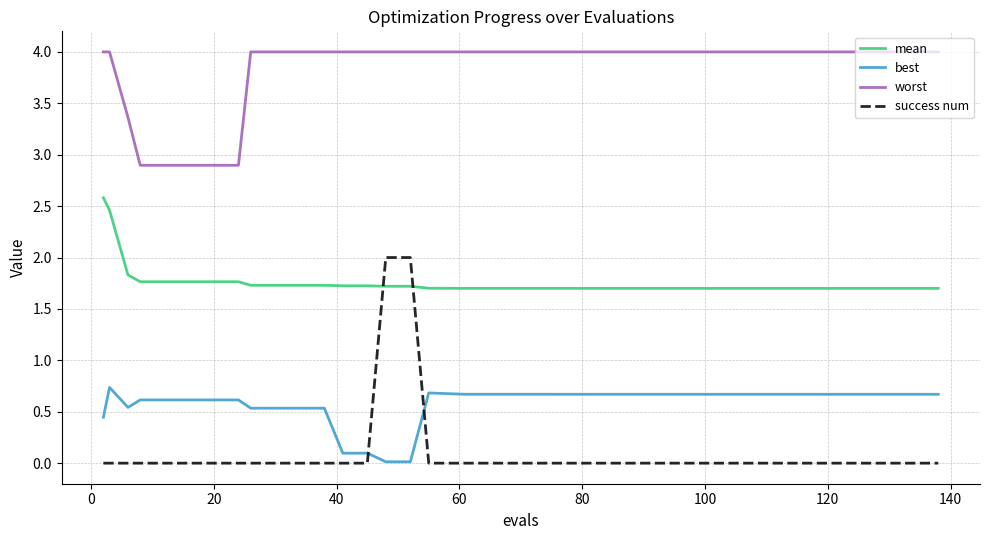

List the series in order of their peak value, lowest first.

best, success num, mean, worst